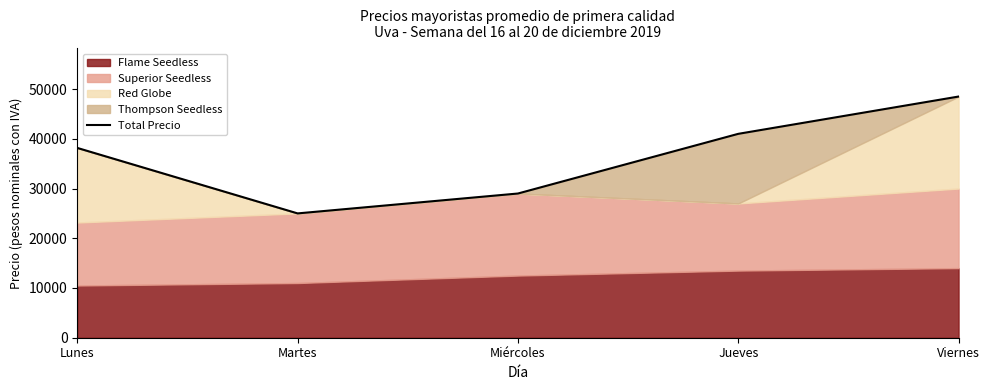

Count the values in the range 29000 to 41000.

3